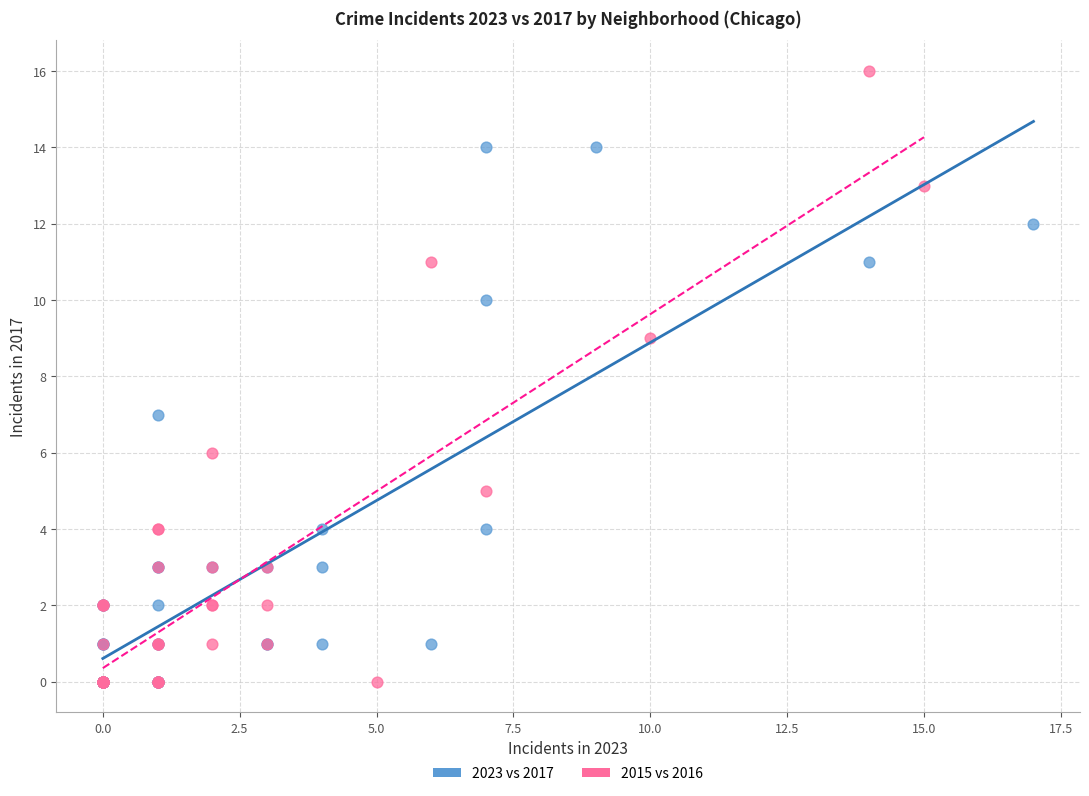

Which series reaches the maximum Y coordinate?

2015 vs 2016